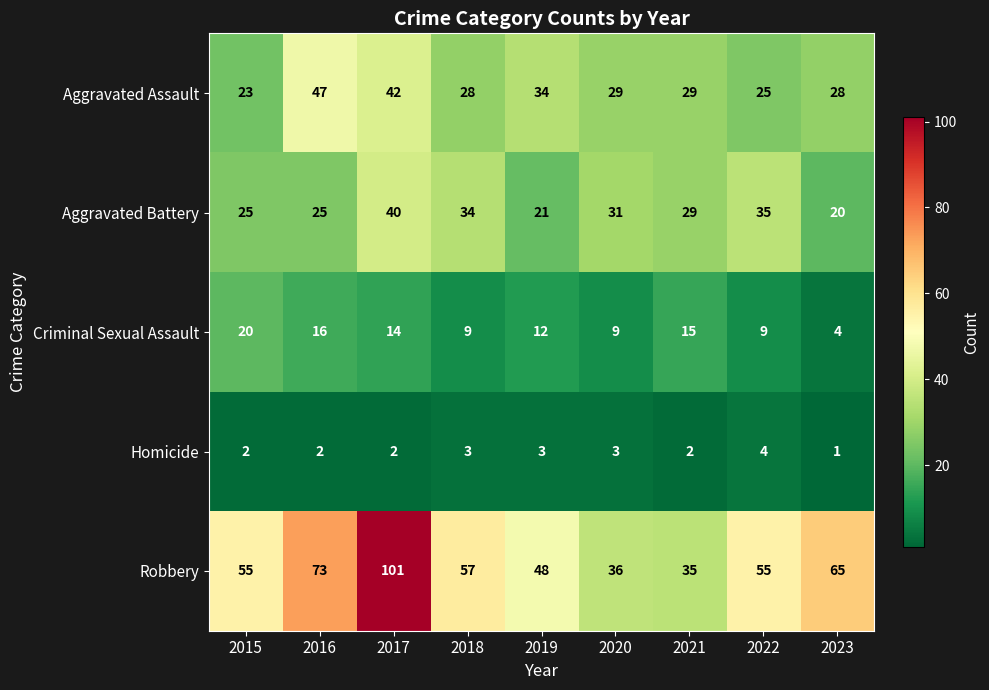

Is it true that Aggravated Assault equals 16 at 2022?

False